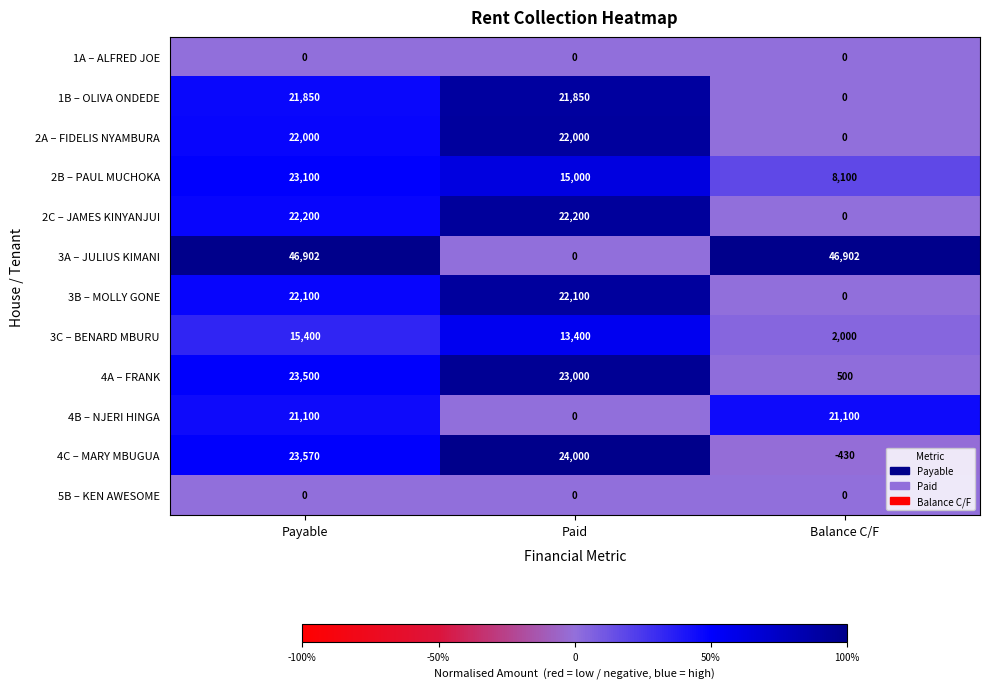

At how many categories does at least one series exceed 0?

3